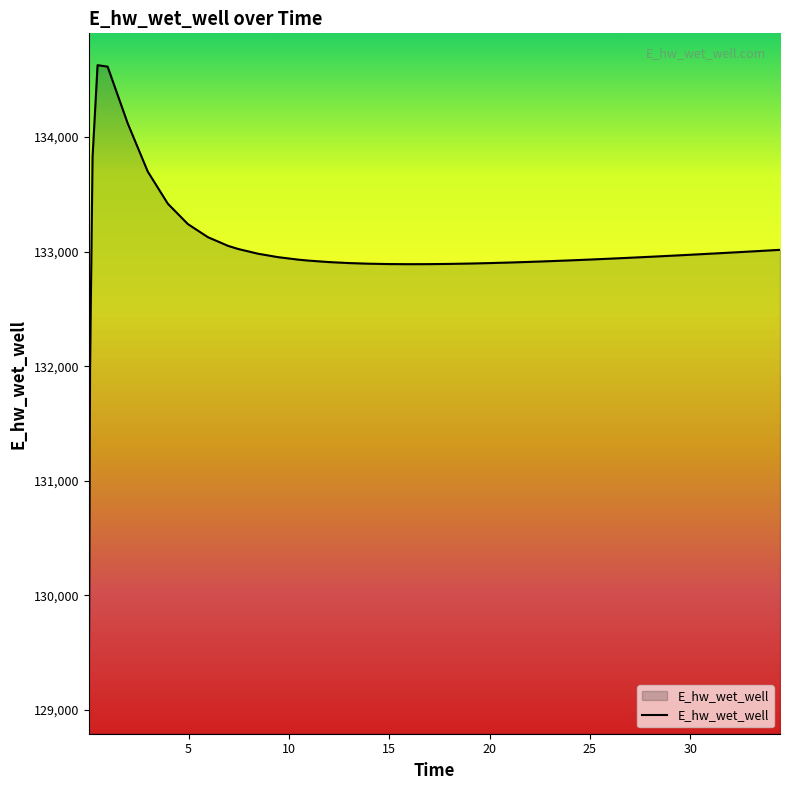

What is the minimum value shown in the chart?

129070.3